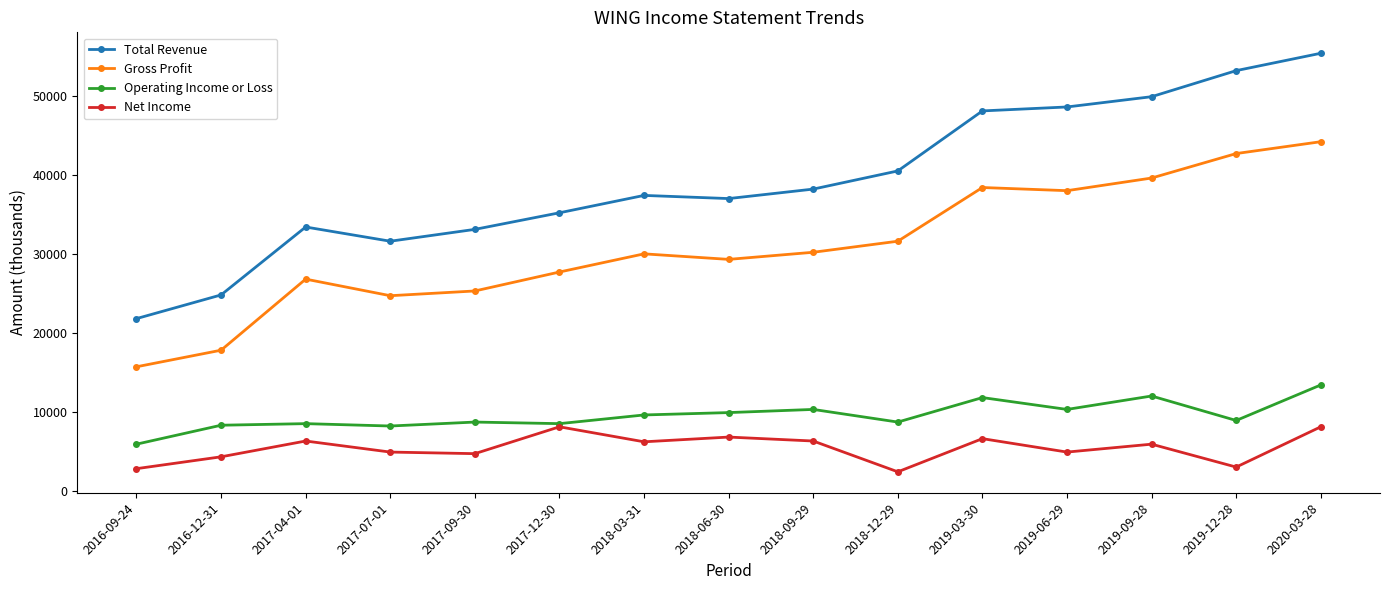

At which category is the sum across all series the highest?

2020-03-28